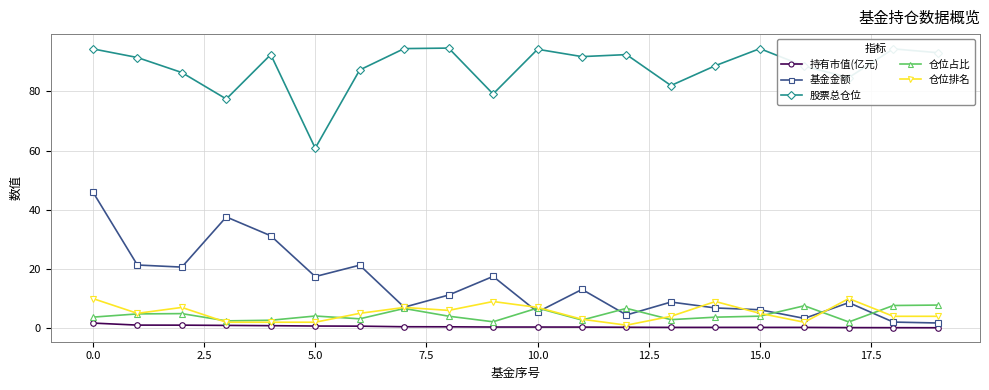

True or false: 股票总仓位 and 仓位排名 intersect in this chart.

False